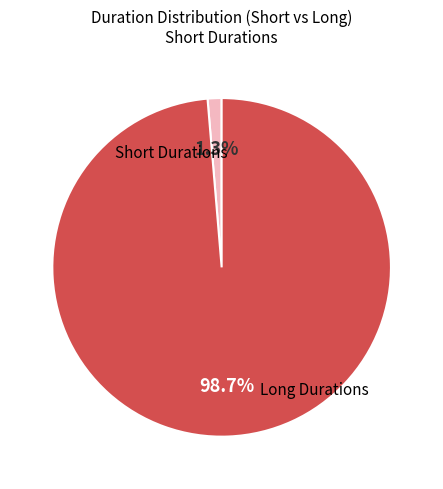

Does any single category account for the majority?

Yes